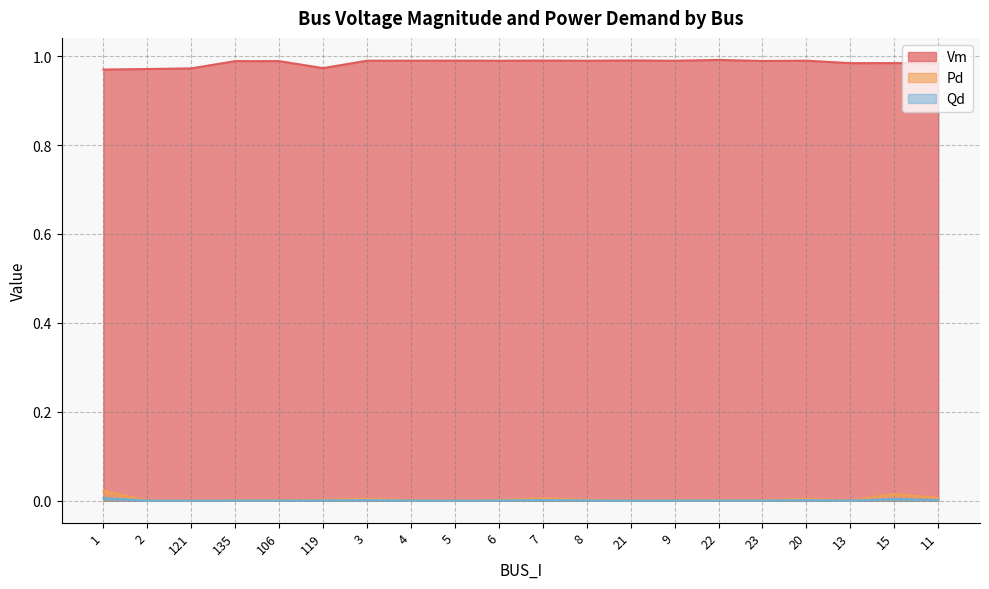

Which has a higher value, 21 or 135?

21